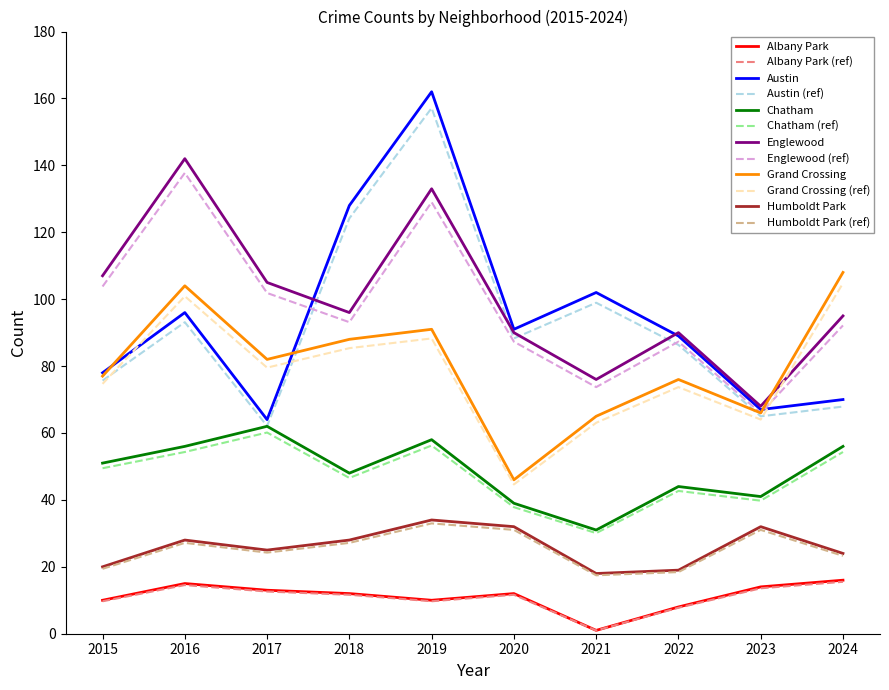

What is the difference between the maximum and second lowest values in the Chatham series?

23.0